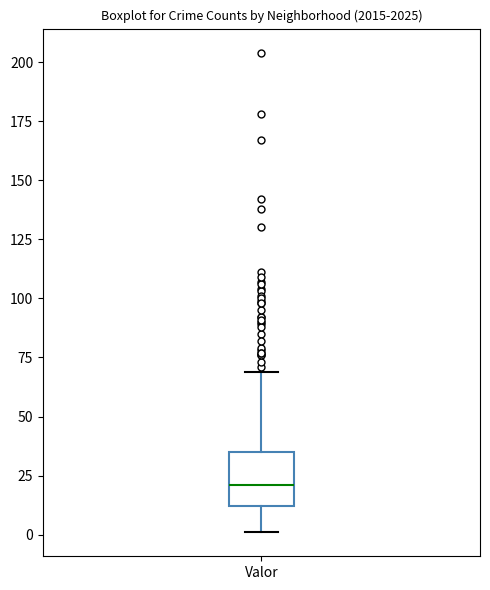

Read this box plot against the y-axis: the position of the median line, the range covered by the box, and the ends of both whiskers. The values are not printed on the chart, so give them approximately, as read against the axis.

median 20, box 10 to 35, whiskers 0 to 70